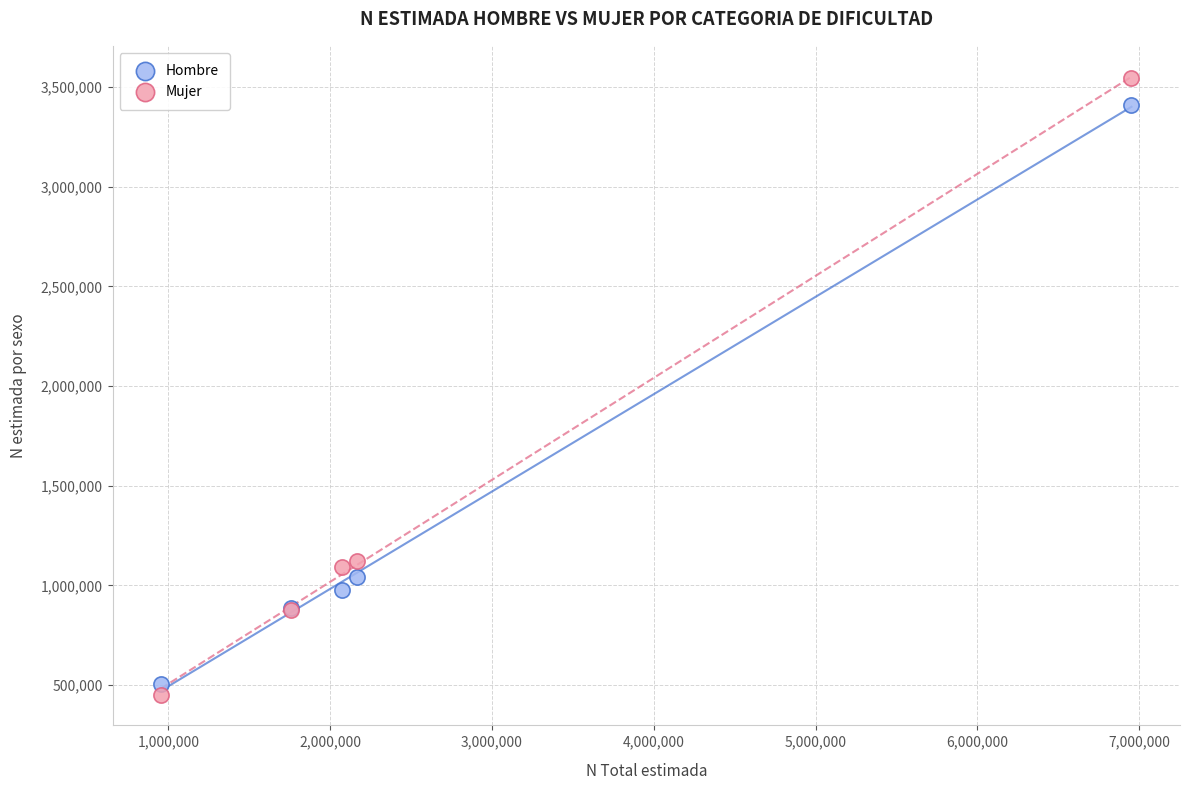

Which series has the largest Y range (max minus min)?

Mujer